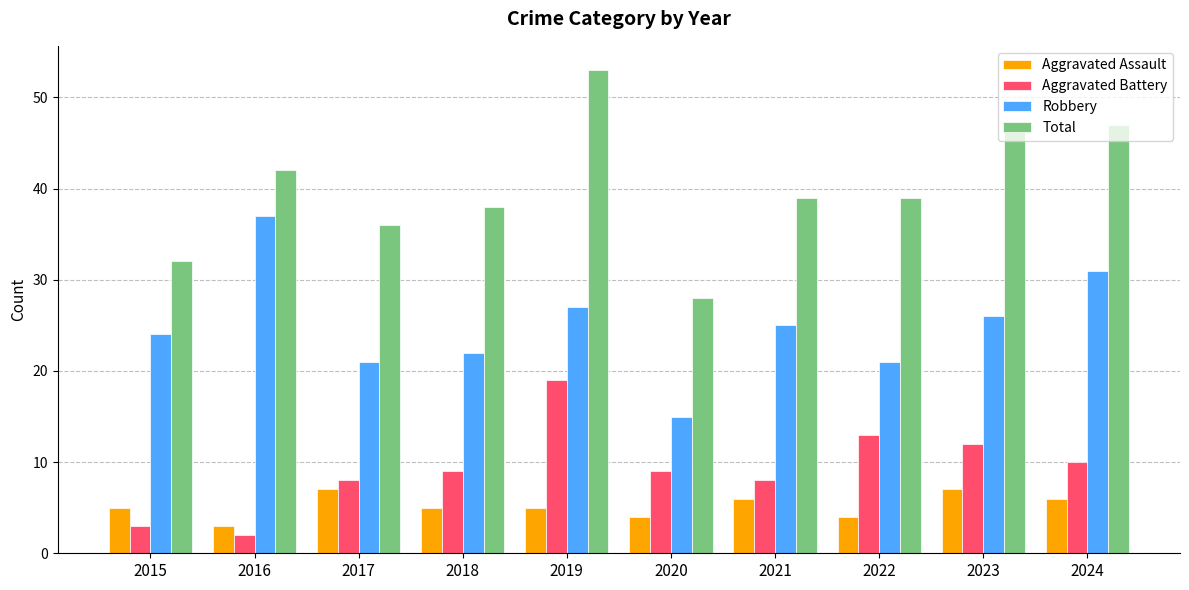

Read the Robbery value at 2016, to the nearest 10.

40